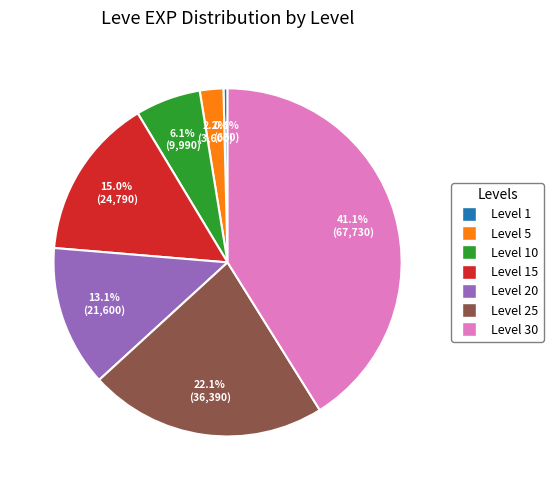

Is there any slice that represents more than half of the pie?

No